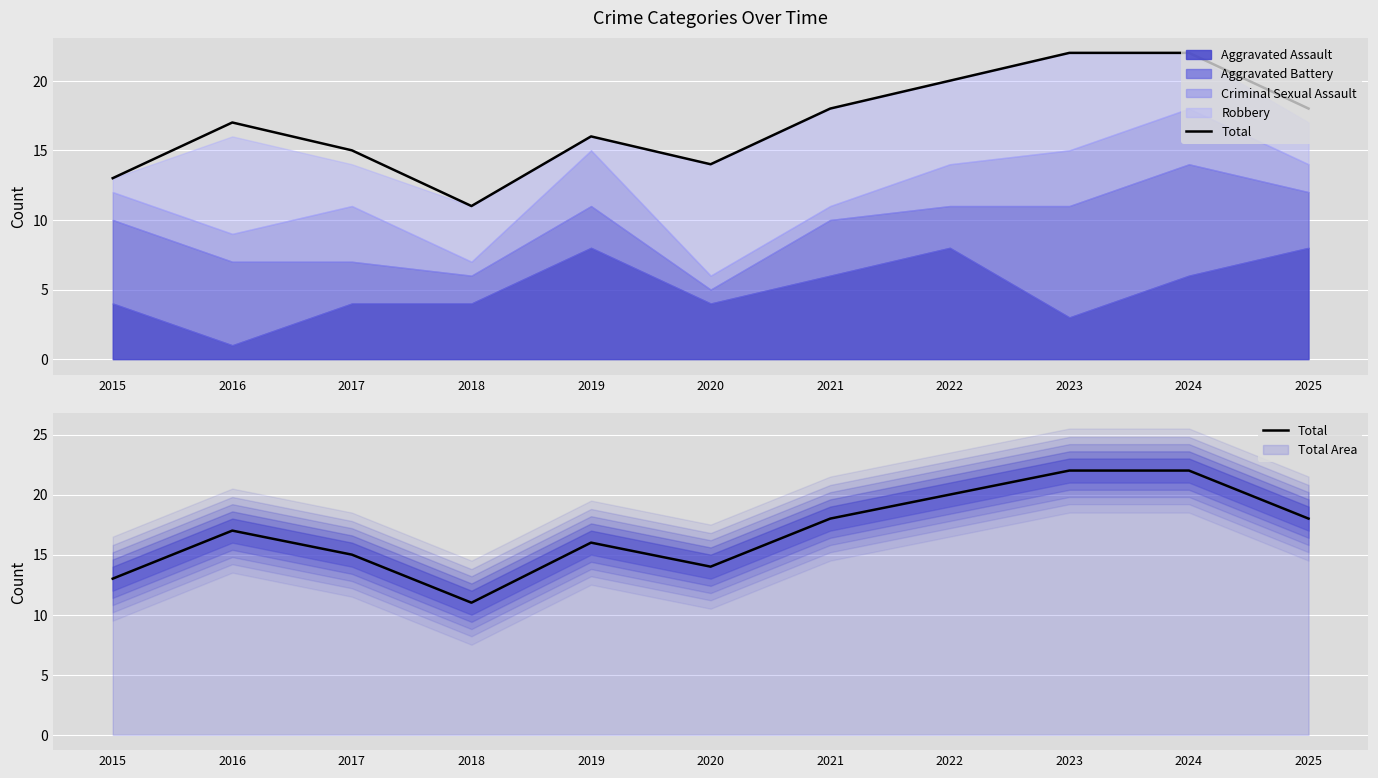

Which category has the highest value across all series?

2023